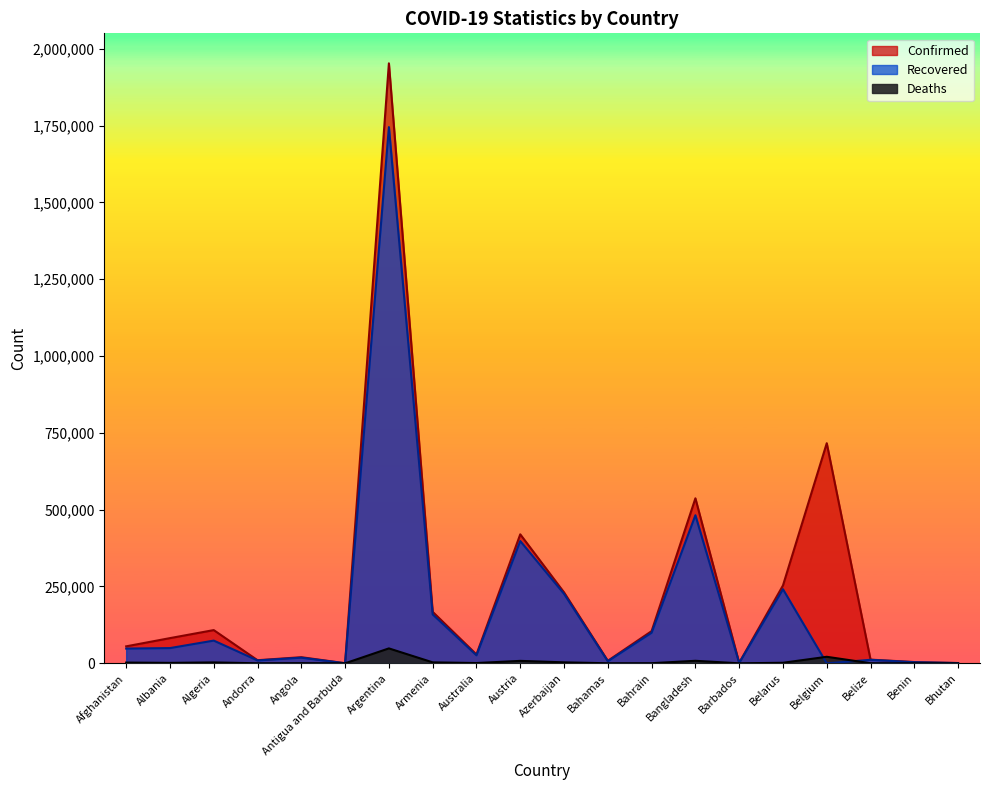

Between Barbados and Argentina, which is larger?

Argentina